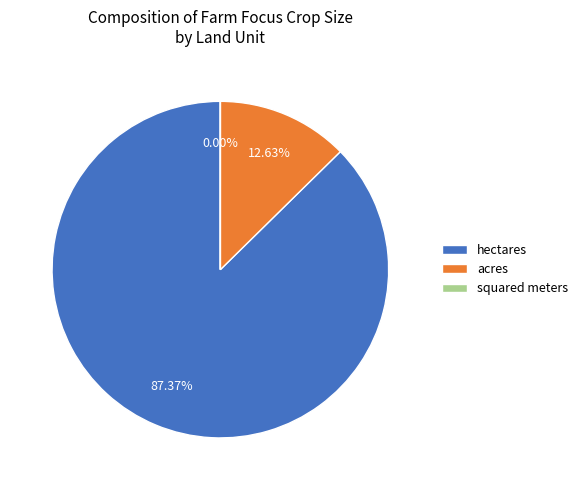

What is the ratio of the value at hectares to the value at acres?

6.9